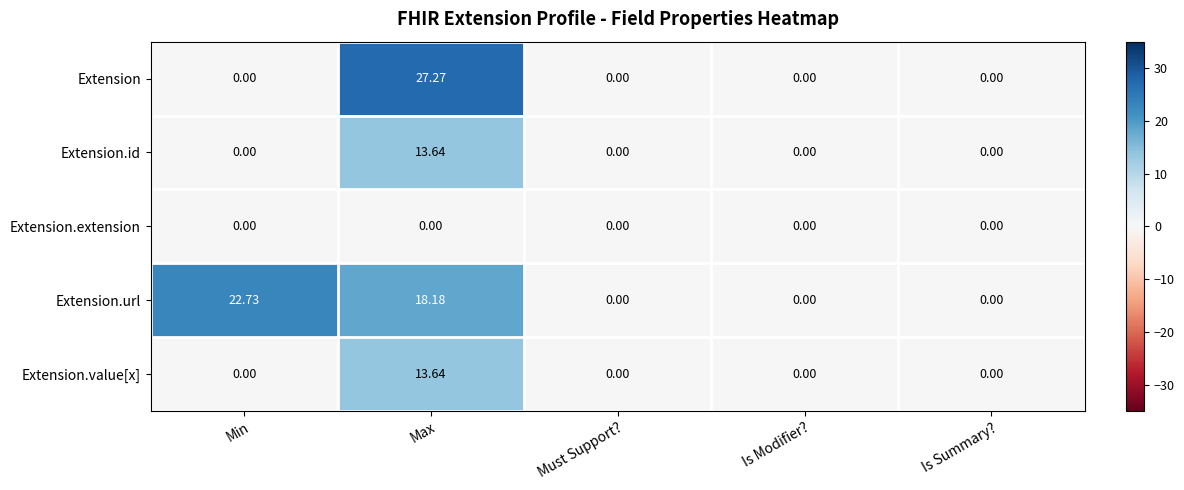

Which series changed the most between Max and Must Support??

Extension